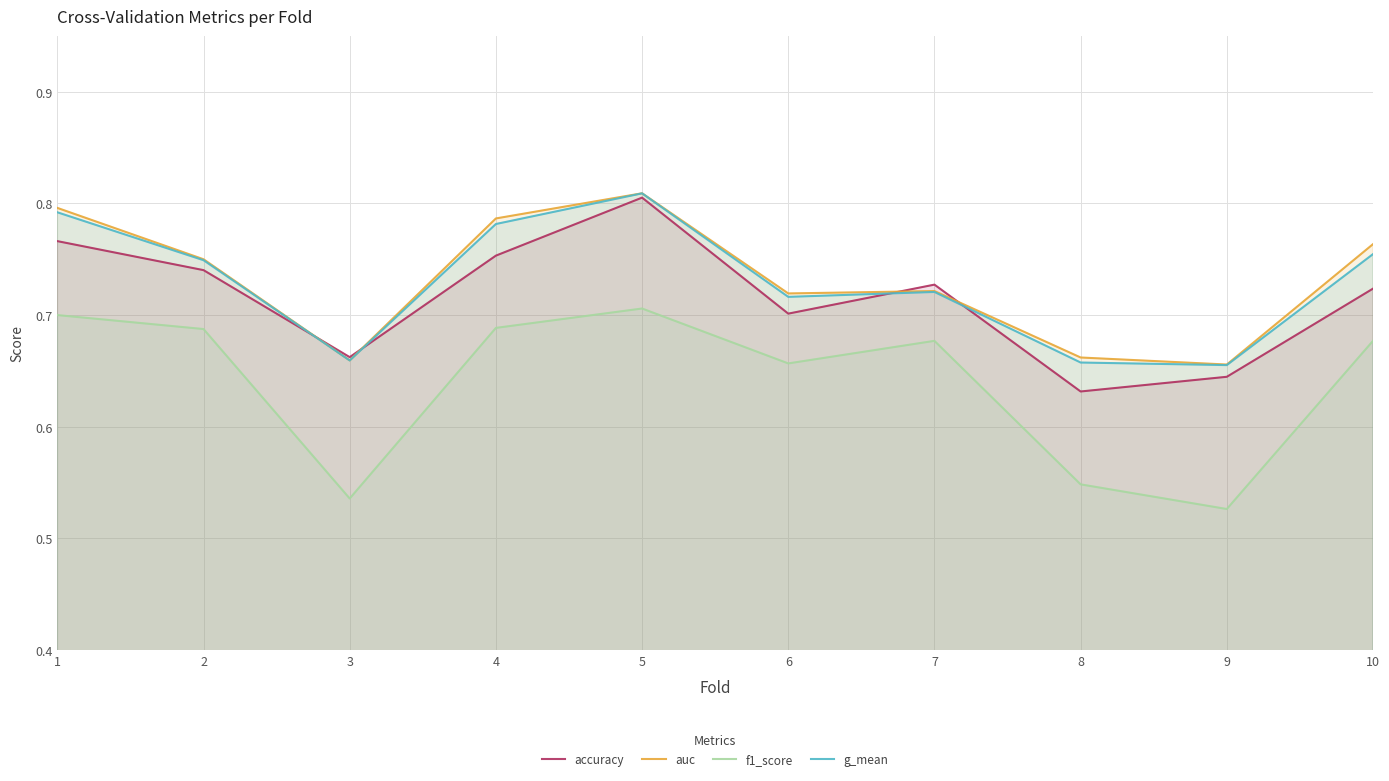

How many categories are shown in the chart?

10